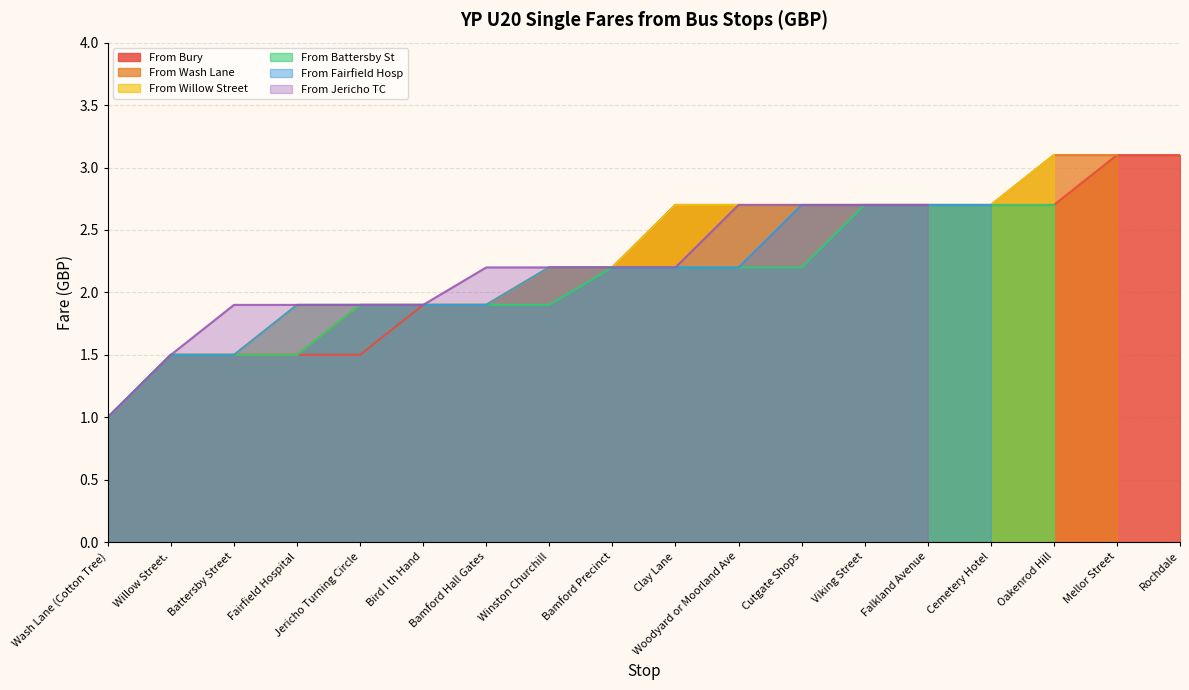

Where is From Jericho TC nearest to the value 1?

Wash Lane (Cotton Tree)